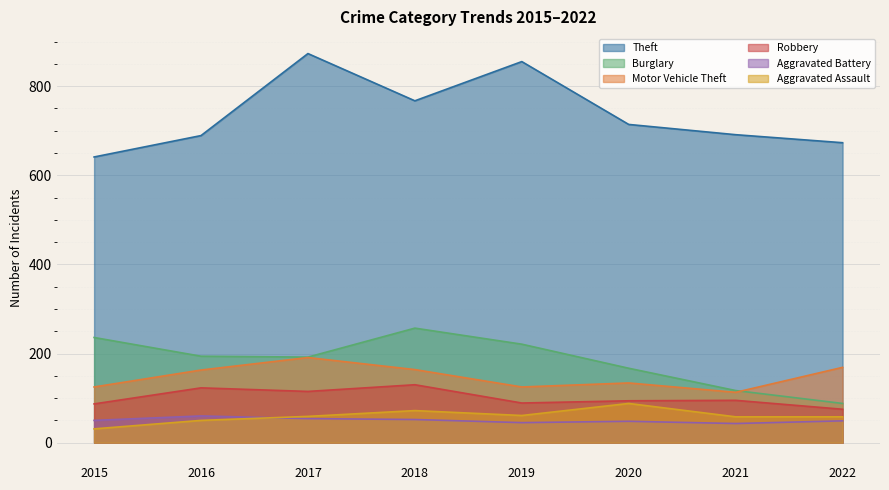

Which series has the largest range (max minus min)?

Theft